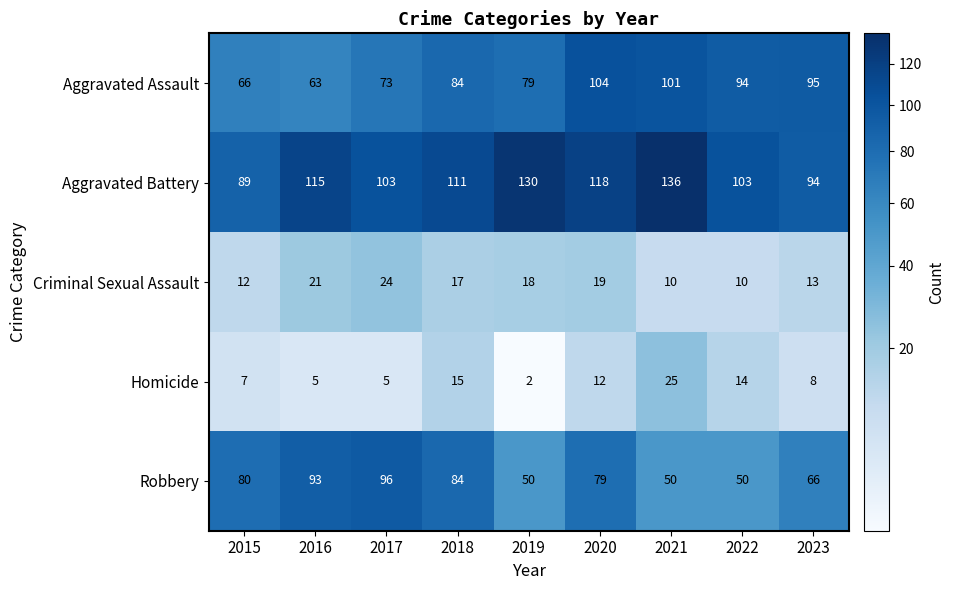

List the series in order of their peak value, lowest first.

Criminal Sexual Assault, Homicide, Robbery, Aggravated Assault, Aggravated Battery